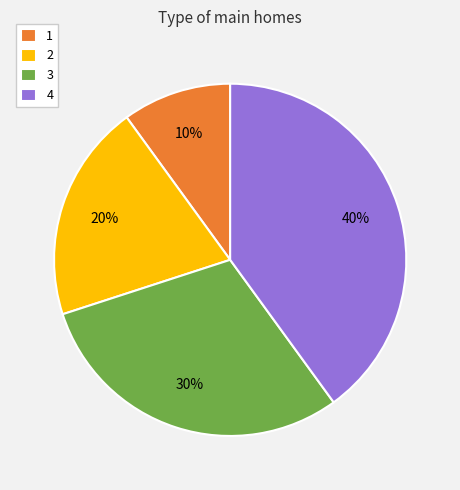

Do 4 and 3 together represent more than half of the pie?

Yes